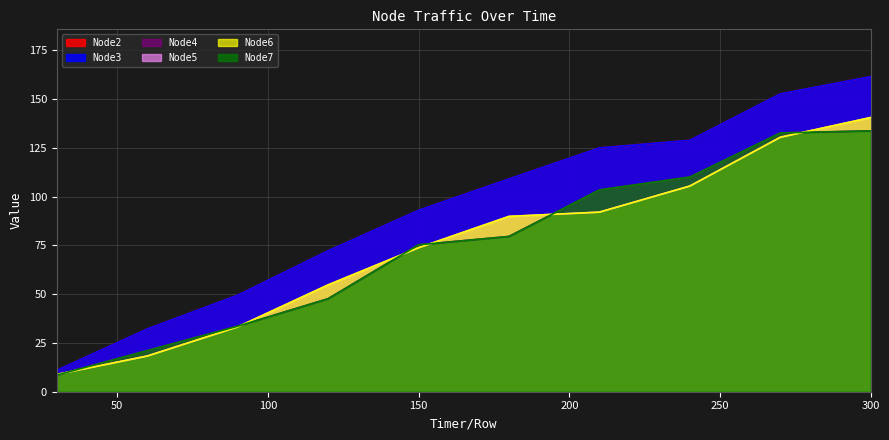

Reading left to right, extract all data points from this chart.

Node2: 11.0	32.1	49.4	72.2	92.9	109.0	124.9	128.8	152.6	161.4
Node3: 11.0	32.1	49.4	72.2	92.9	109.0	124.9	128.8	152.6	161.4
Node4: 8.5	21.1	33.5	47.7	75.3	79.5	103.4	110.0	132.6	133.6
Node5: 8.9	18.3	33.2	54.7	73.8	89.8	92.0	105.4	130.4	140.5
Node6: 8.9	18.3	33.2	54.7	73.8	89.8	92.0	105.4	130.4	140.5
Node7: 8.5	21.1	33.5	47.7	75.3	79.5	103.4	110.0	132.6	133.6